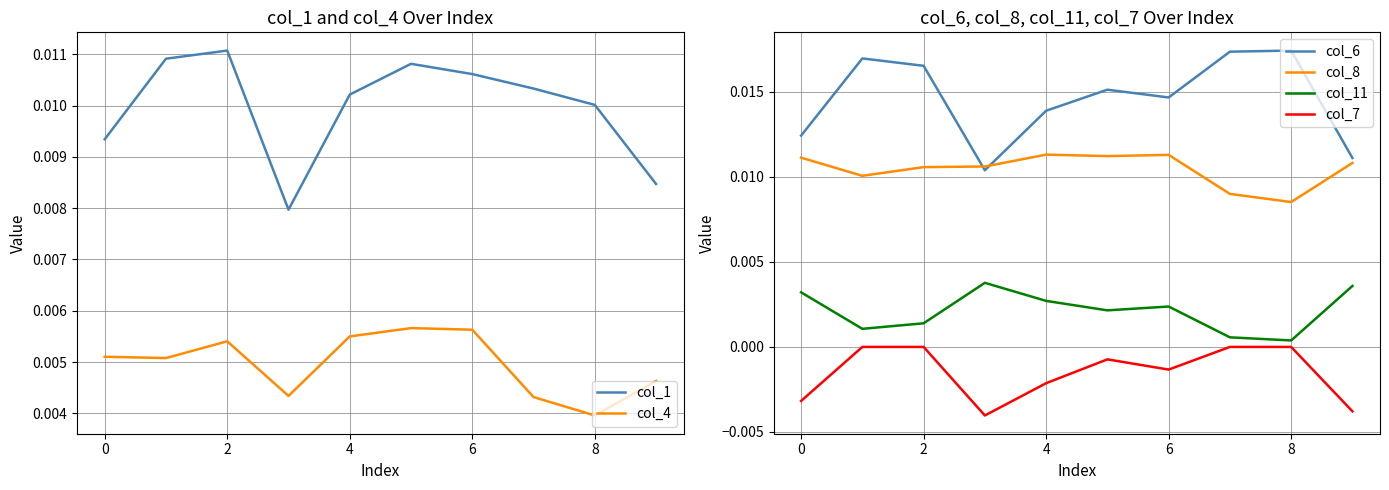

The value of col_4 at 8 is 0.0. True or false?

True